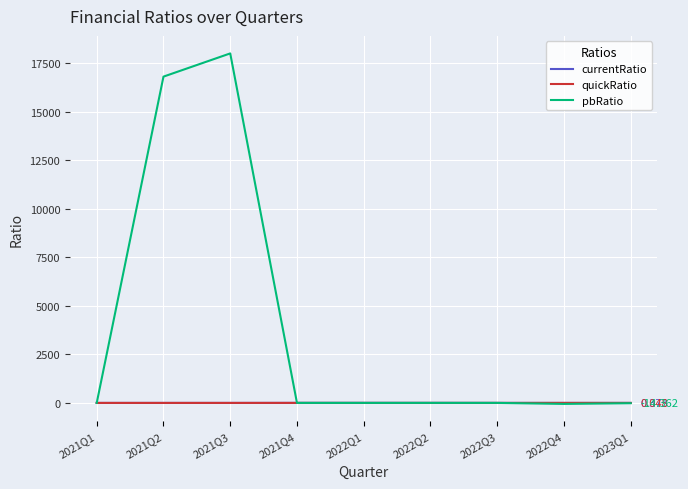

Is the value of quickRatio at 2022Q4 greater than the value of pbRatio at 2021Q2?

No